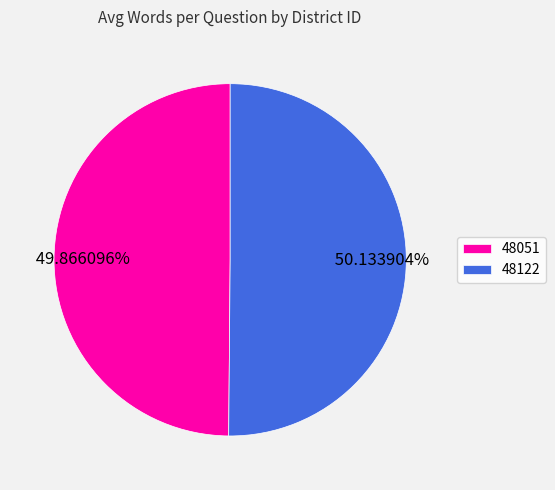

What percentage is the 48122 slice, to the nearest percent?

50%